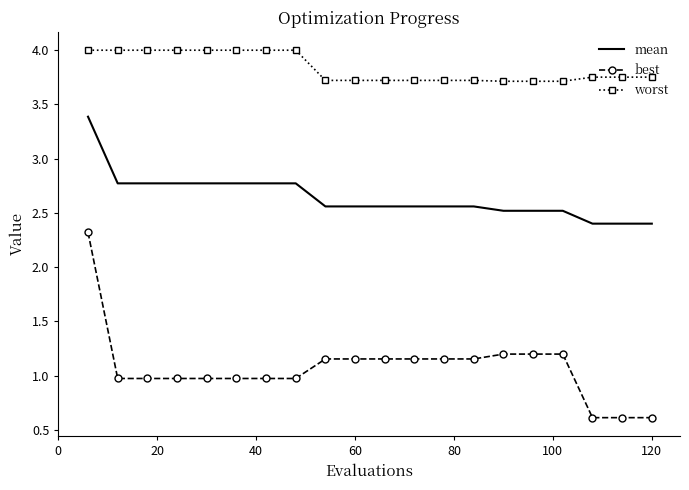

Which series has the widest spread of values?

best